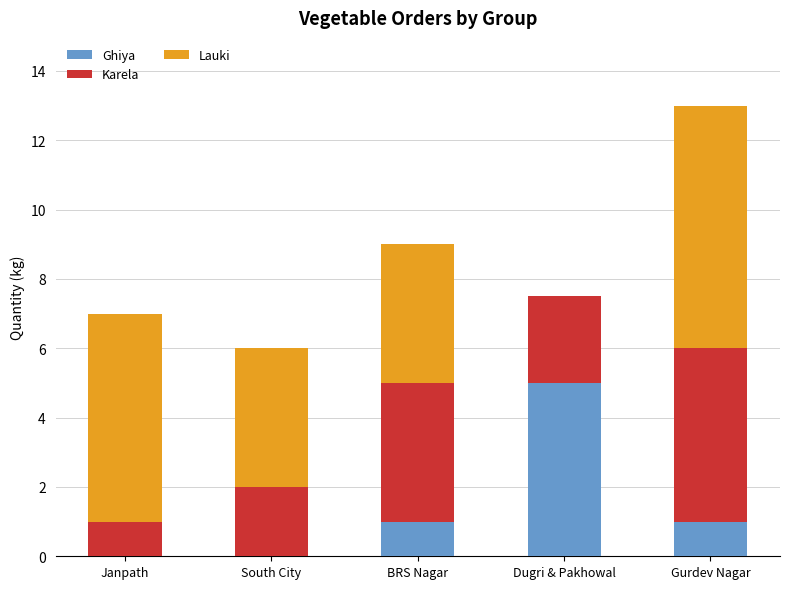

What is the total value across all series at Gurdev Nagar?

13.0